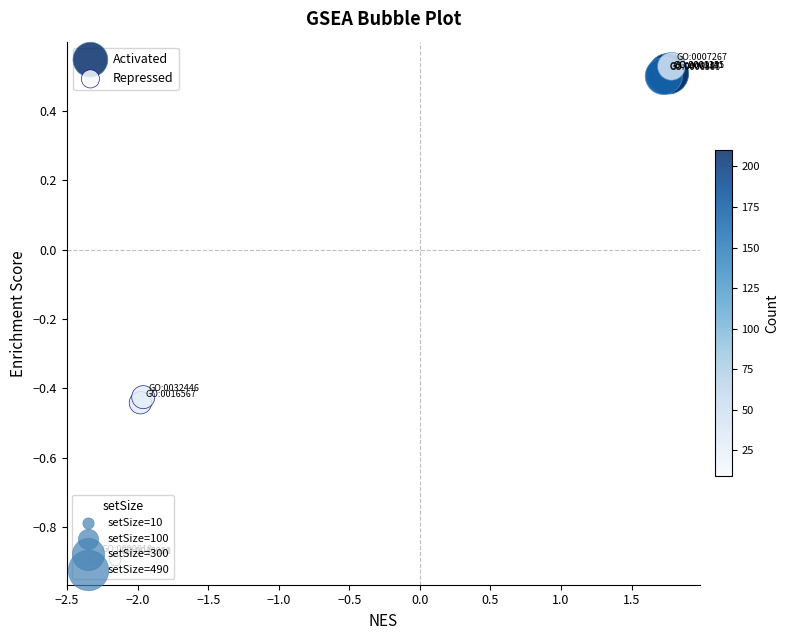

Which series has the largest Y range (max minus min)?

Repressed